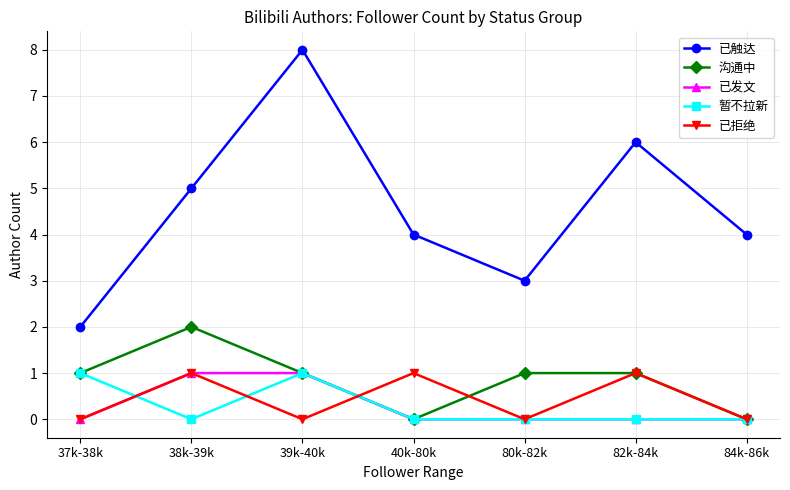

True or false: 已触达 and 已拒绝 intersect in this chart.

False